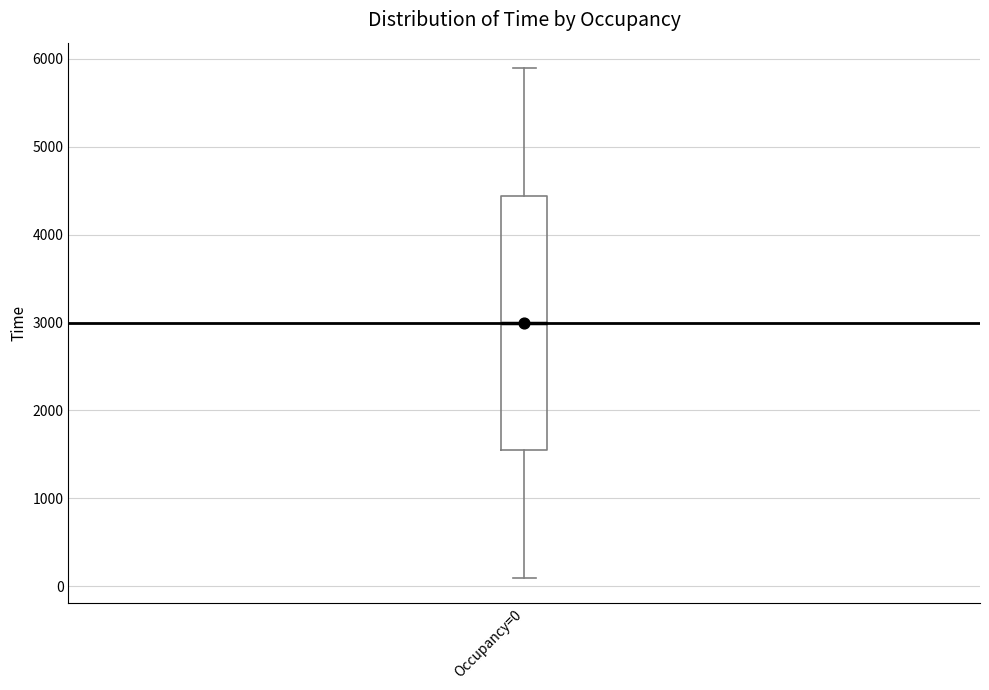

Transcribe this box plot: give where the median line is, the range the box spans, and where the two whiskers end, as read against the y-axis. The values are not printed on the chart, so give them approximately, as read against the axis.

median 3000, box 1500 to 4400, whiskers 100 to 5900